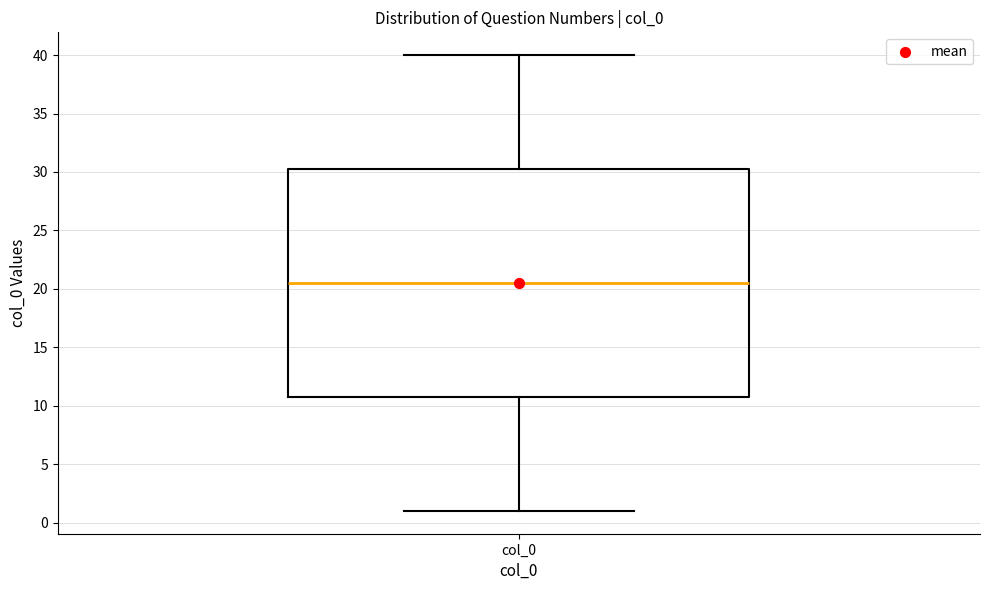

Transcribe this box plot: give where the median line is, the range the box spans, and where the two whiskers end, as read against the y-axis. The values are not printed on the chart, so give them approximately, as read against the axis.

median 20.5, box 11.0 to 30.5, whiskers 1.0 to 40.0